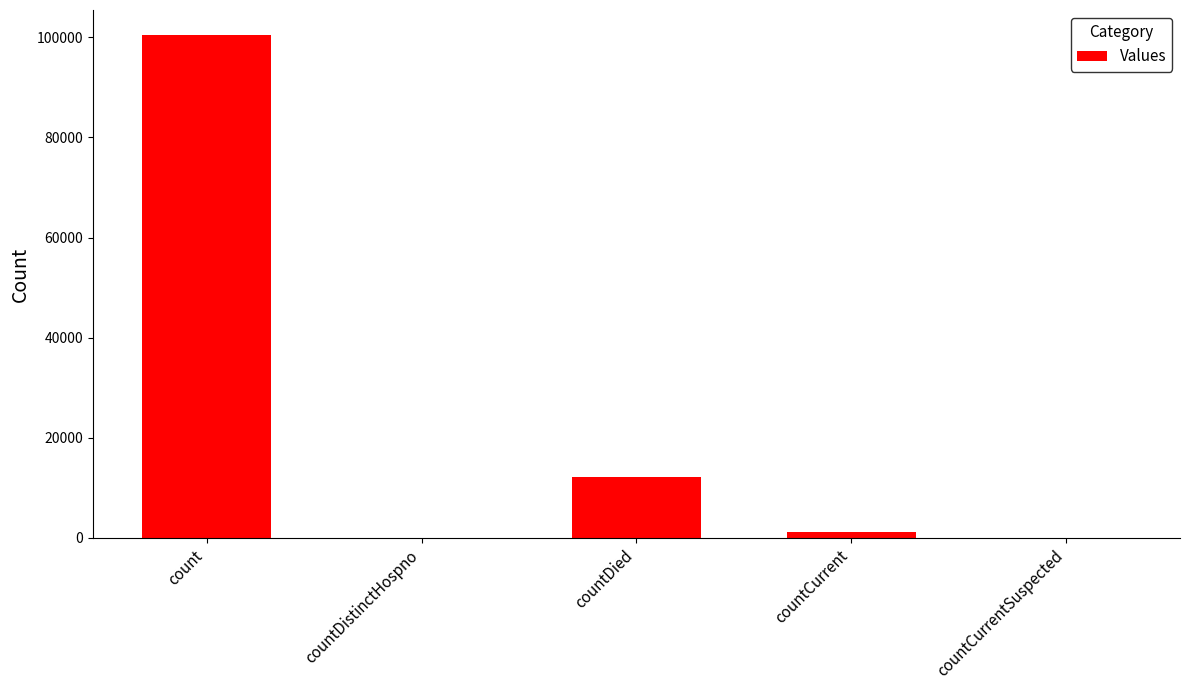

At which label is the value closest to 50206?

countDied